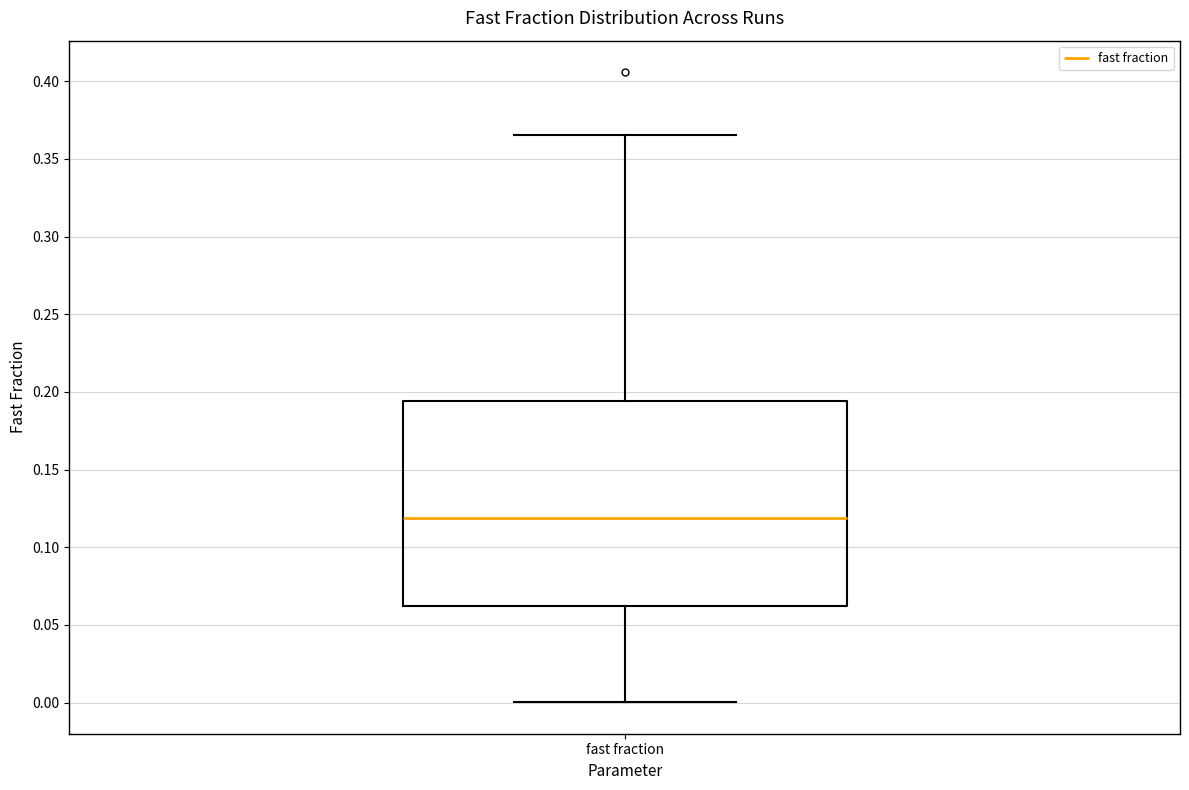

Where is the lower edge of the box for fast fraction on the y-axis? The values are not printed on the chart, so give them approximately, as read against the axis.

0.060